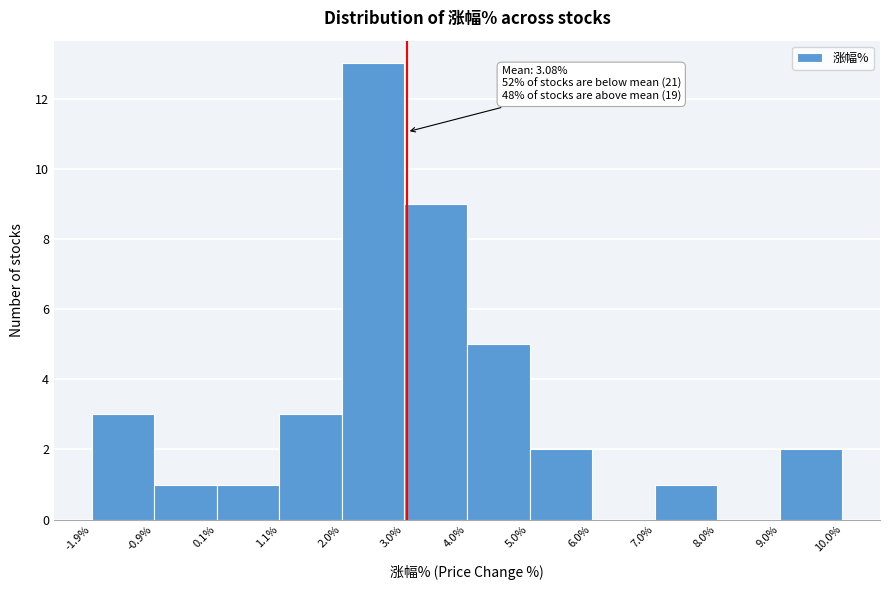

Which range on the x-axis has the tallest bar?

2.0% to 3.0%